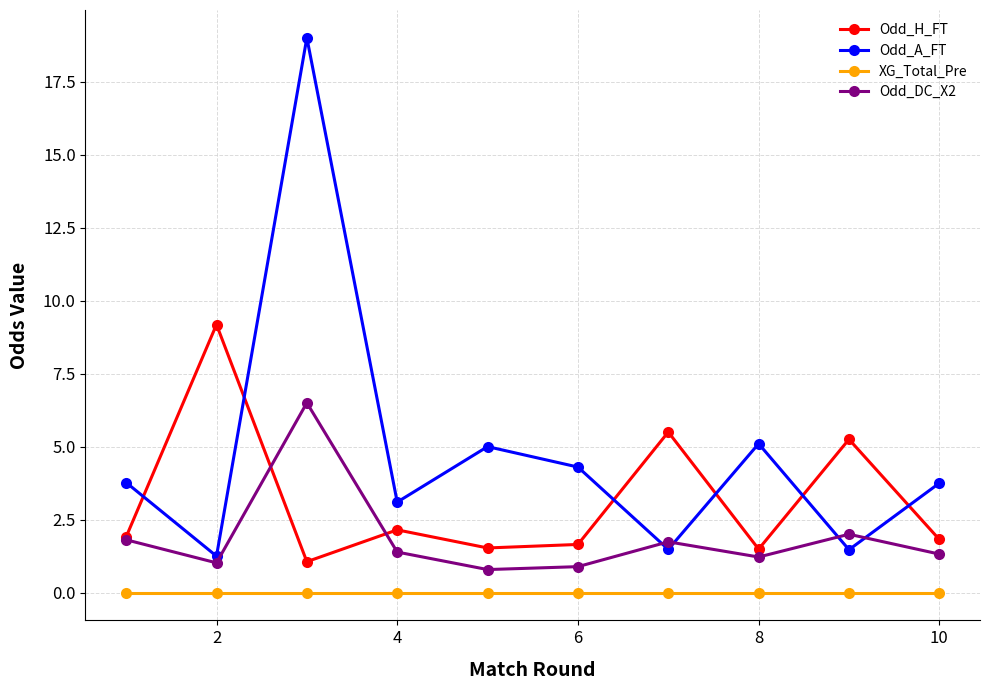

How many interior local peaks does the Odd_A_FT series have?

3